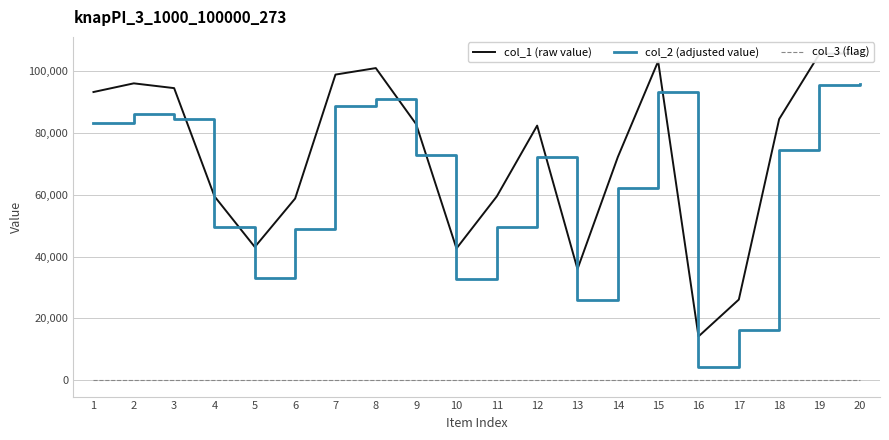

Is the value of col_3 (flag) at 20 greater than the value of col_2 (adjusted value) at 18?

No